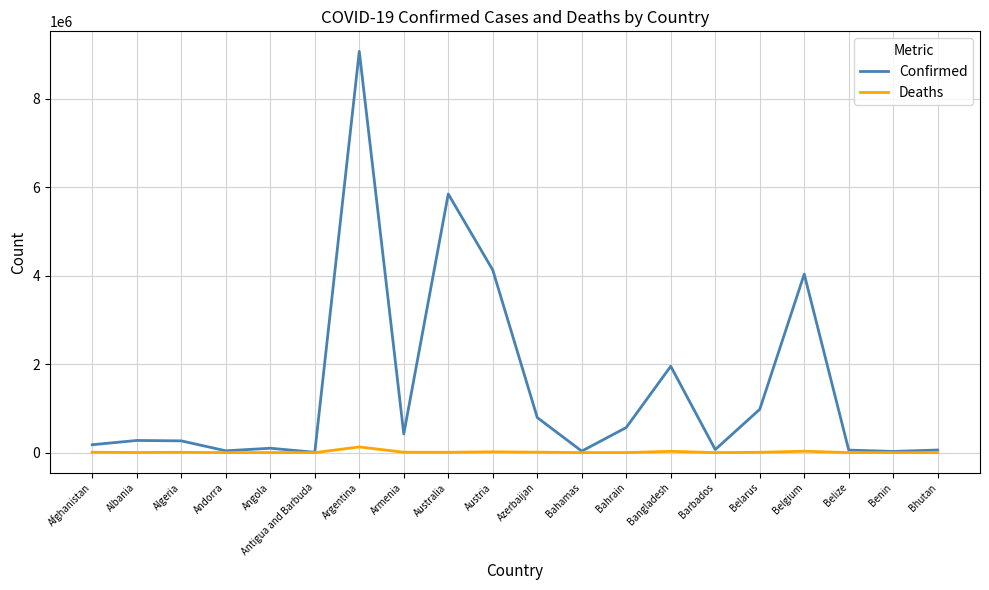

How many lines are shown in the chart?

2